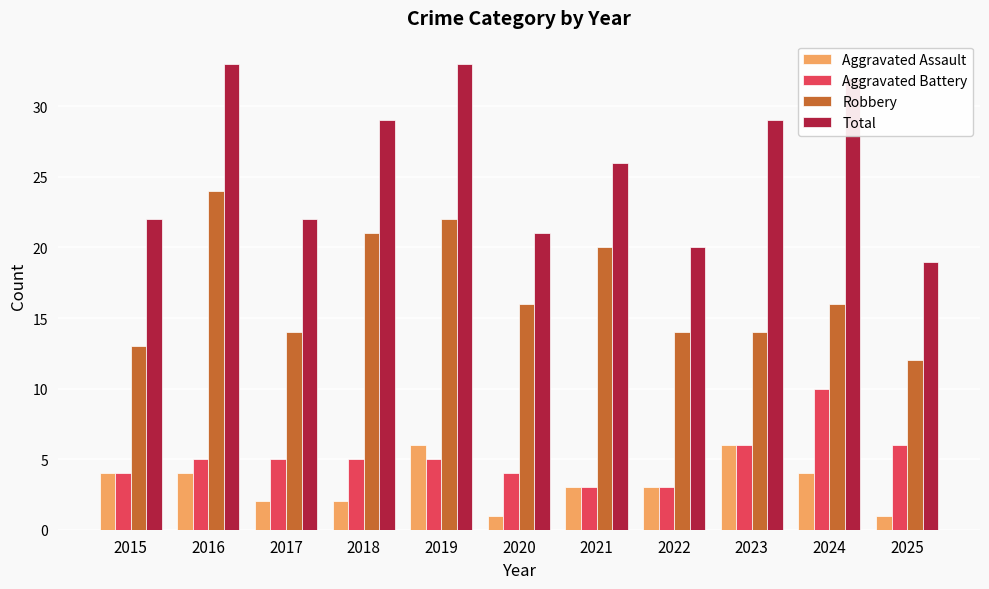

What is the difference between the maximum and minimum values in the Robbery series?

12